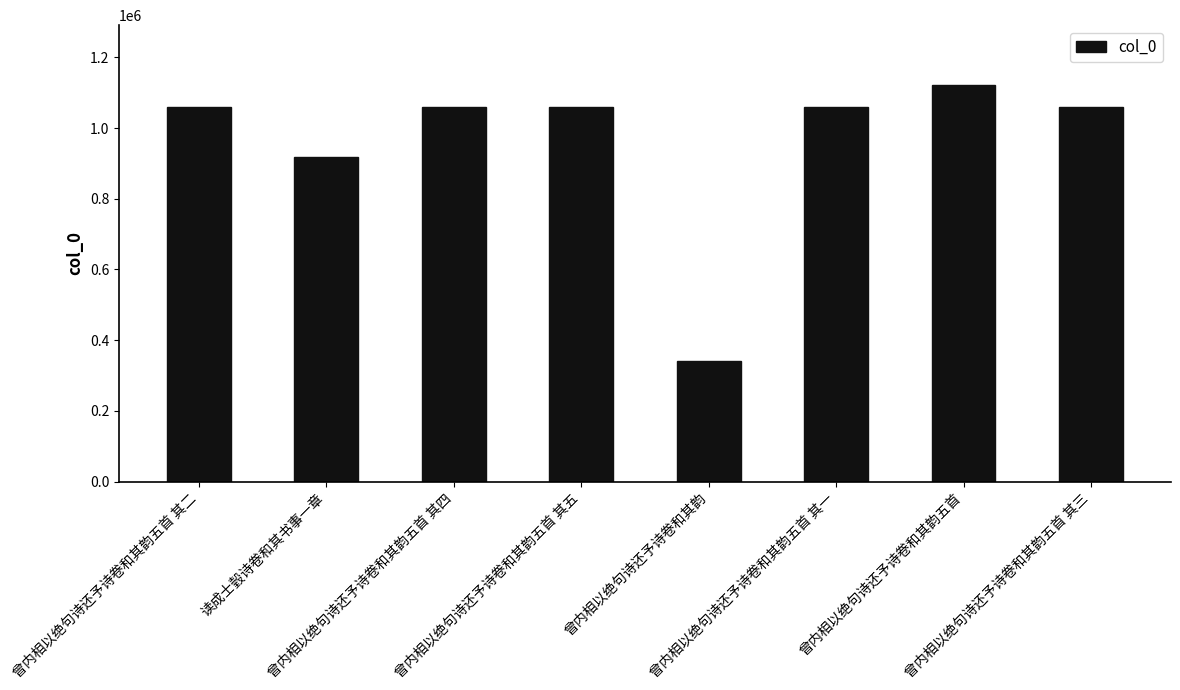

At which category does the chart reach its minimum across all series?

曾内相以绝句诗还予诗卷和其韵